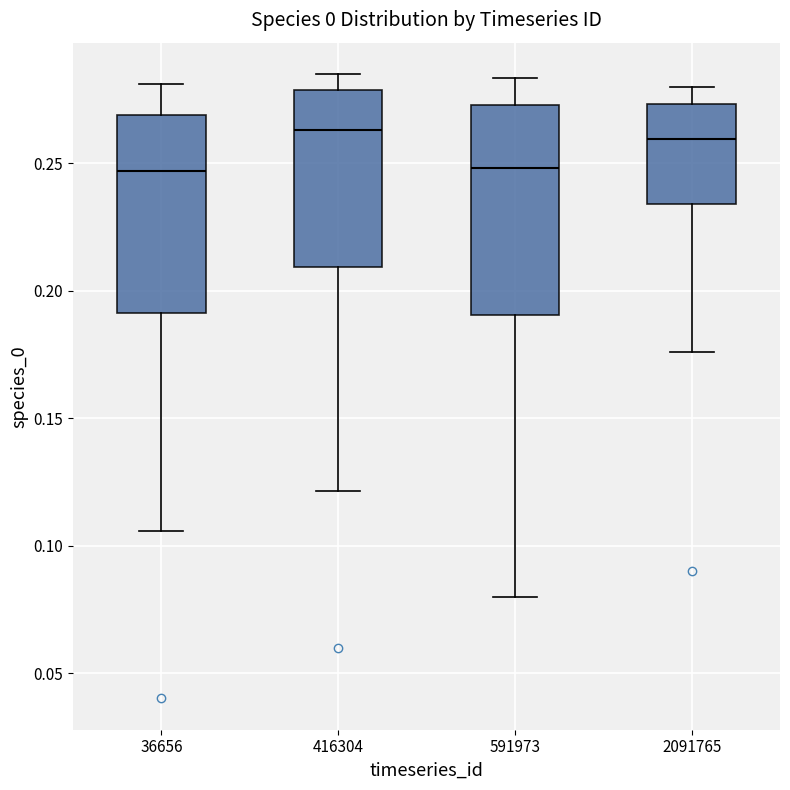

Reading left to right, transcribe this box plot: for each box, give where its median line is, the range the box spans, and where its two whiskers end, as read against the y-axis. The values are not printed on the chart, so give them approximately, as read against the axis.

36656: median 0.245, box 0.190 to 0.270, whiskers 0.105 to 0.280
416304: median 0.265, box 0.210 to 0.280, whiskers 0.120 to 0.285
591973: median 0.250, box 0.190 to 0.275, whiskers 0.080 to 0.285
2091765: median 0.260, box 0.235 to 0.275, whiskers 0.175 to 0.280